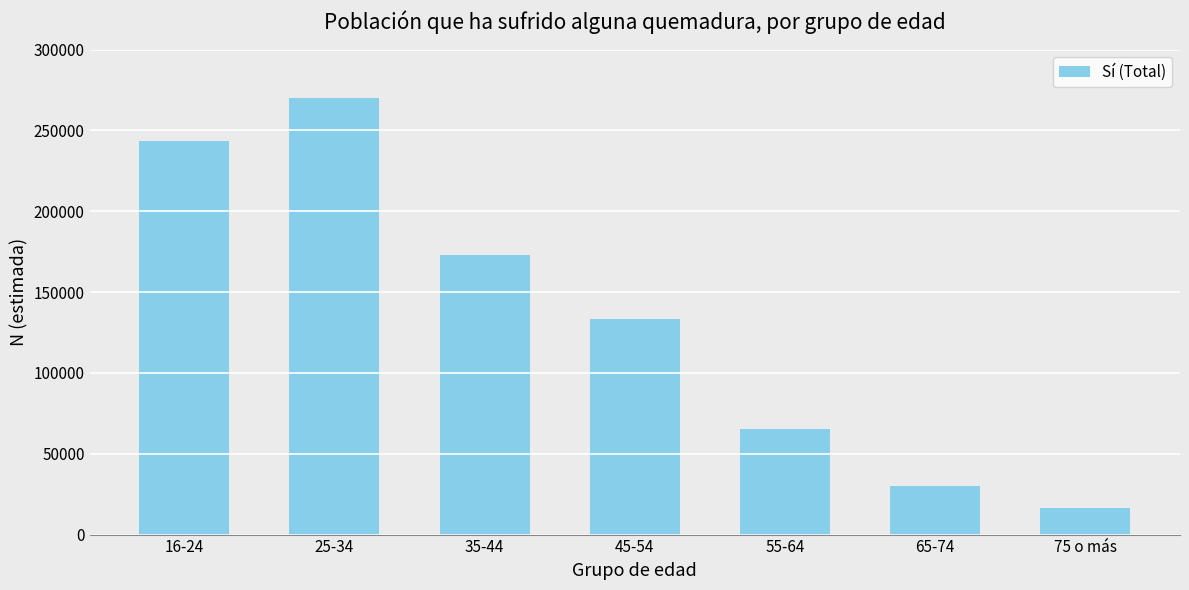

What is the sum of all values?

932409